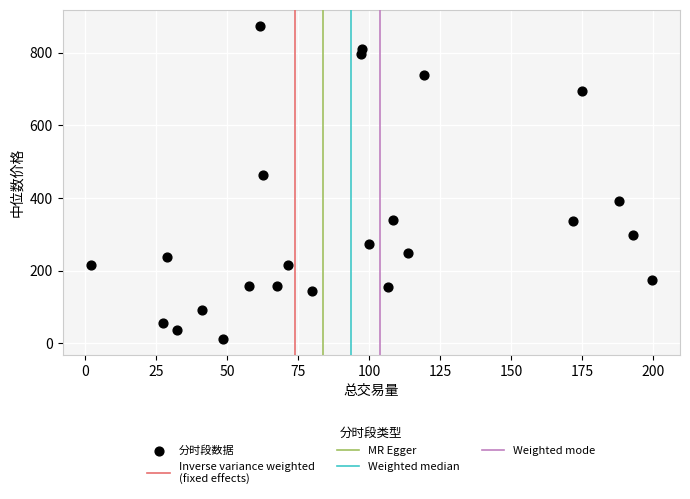

What Y value in the scatter plot is closest to 442?

462.9